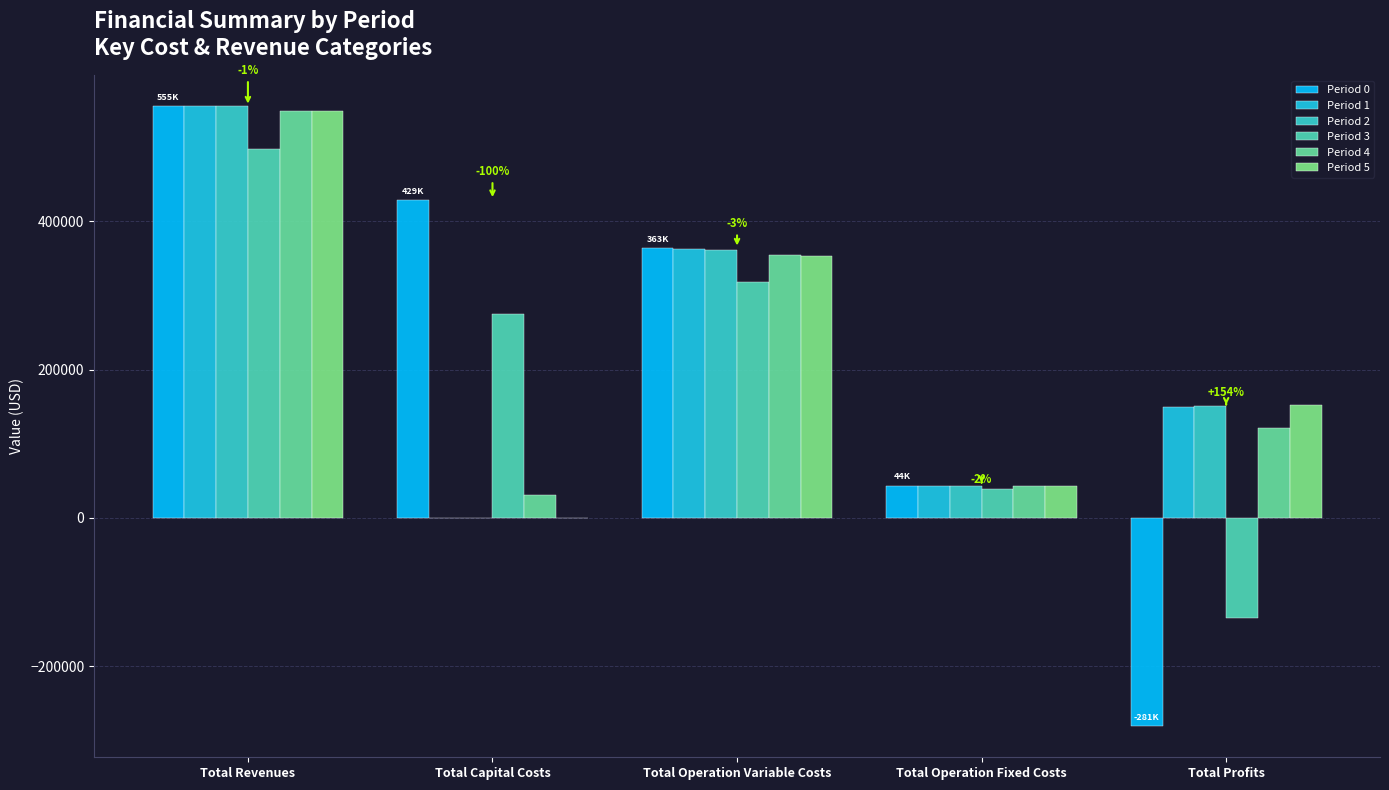

What are all the series names shown in the legend?

Period 0, Period 1, Period 2, Period 3, Period 4, Period 5